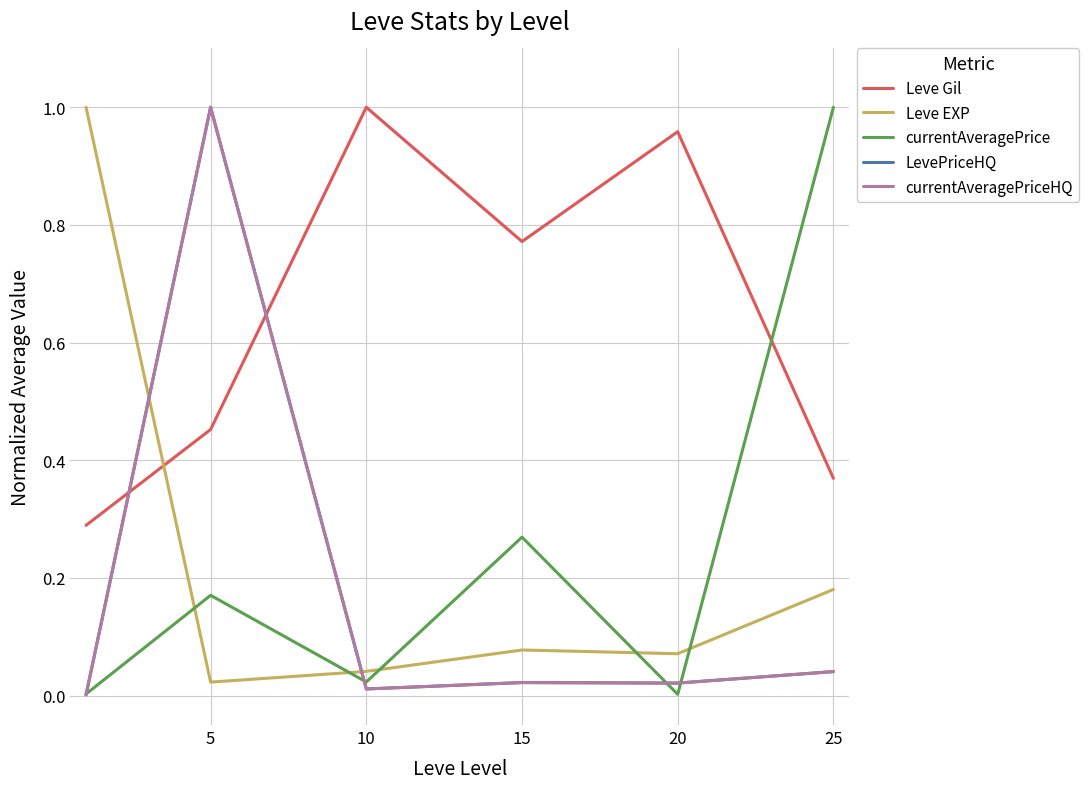

True or false: currentAveragePriceHQ and Leve Gil intersect in this chart.

True